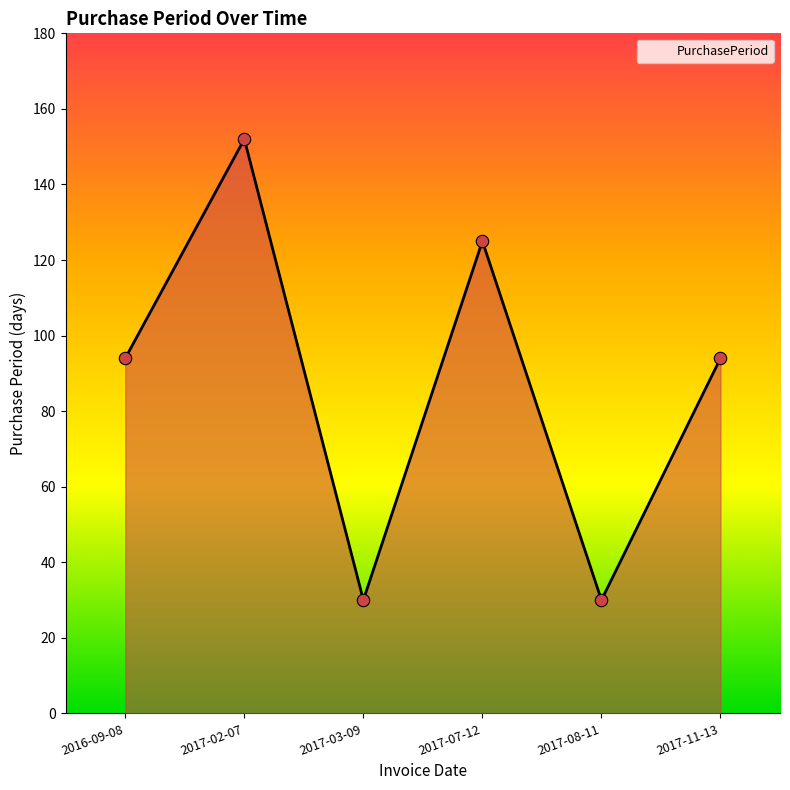

Approximately how many times larger is the value at 2017-11-13 compared to 2017-07-12?

0.8